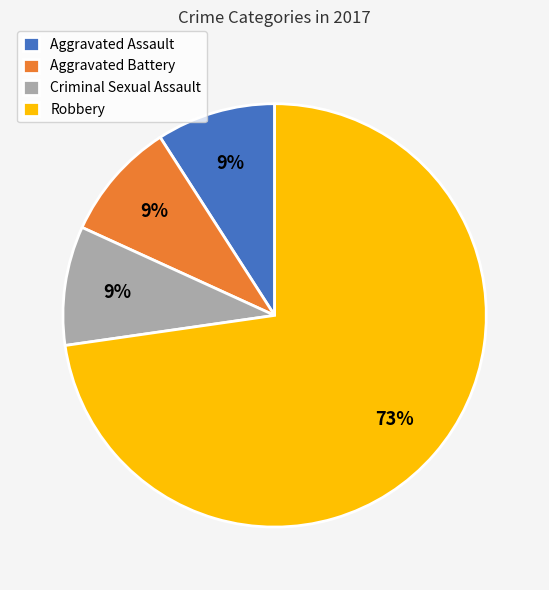

To the nearest percent, what is the difference between the largest and smallest slice percentages?

64%